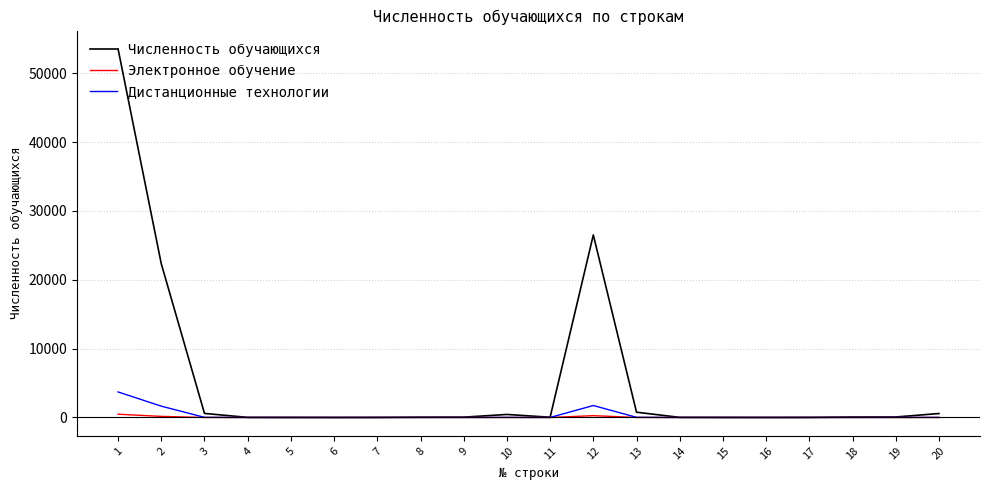

Which series has the largest range (max minus min)?

Численность обучающихся